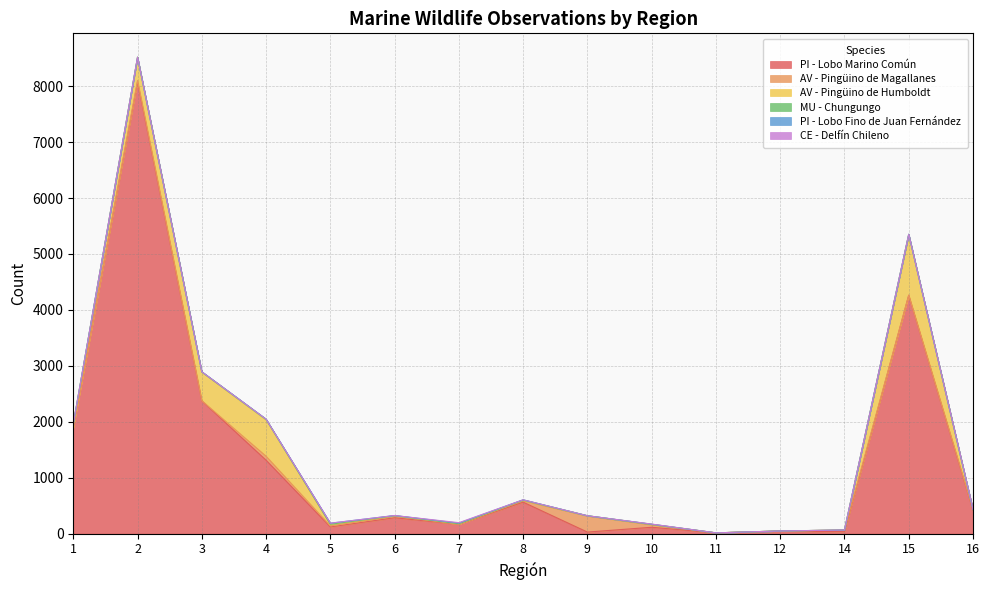

True or false: PI - Lobo Marino Común has more than 2 points higher than both neighbors.

True